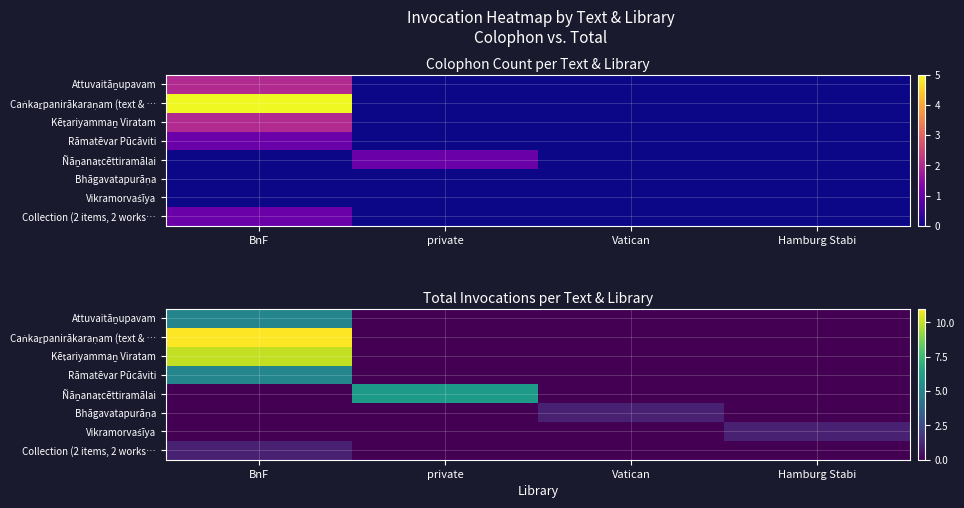

What is the maximum value shown in the chart?

11